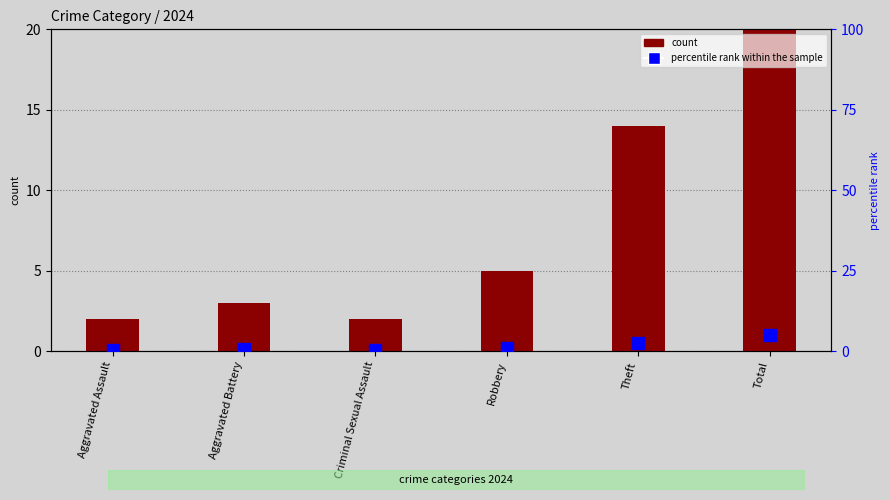

What is the maximum value shown in the chart?

26.0